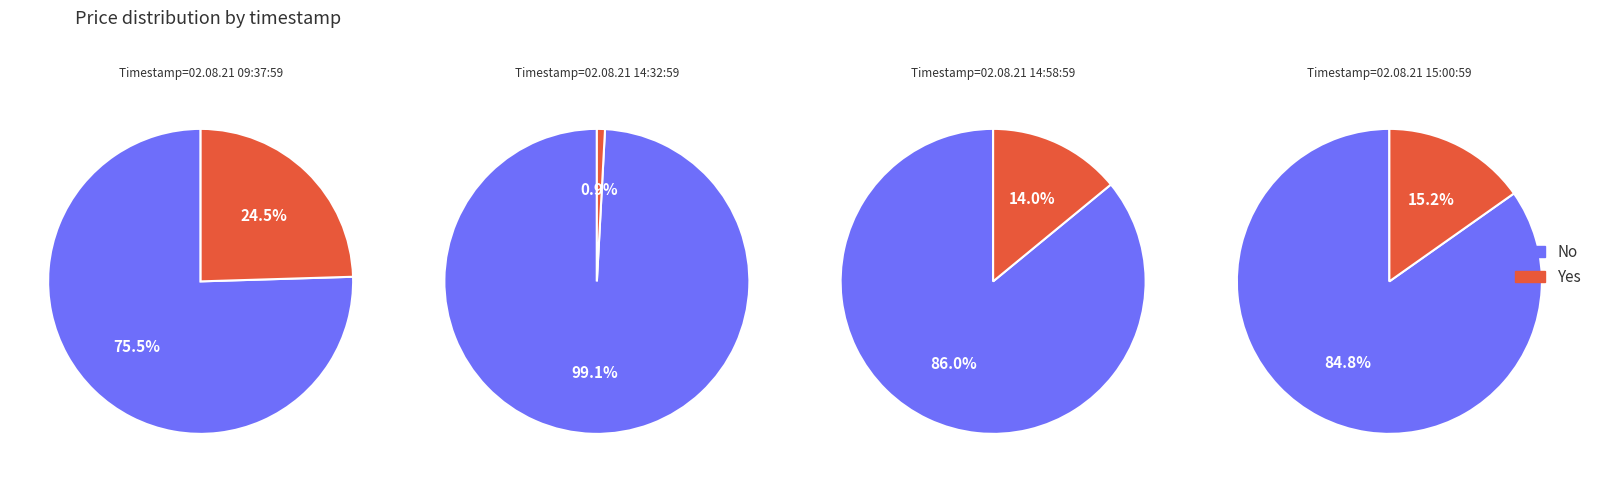

Rank the series at 02.08.21 09:37:59 from highest to lowest value.

No, Yes